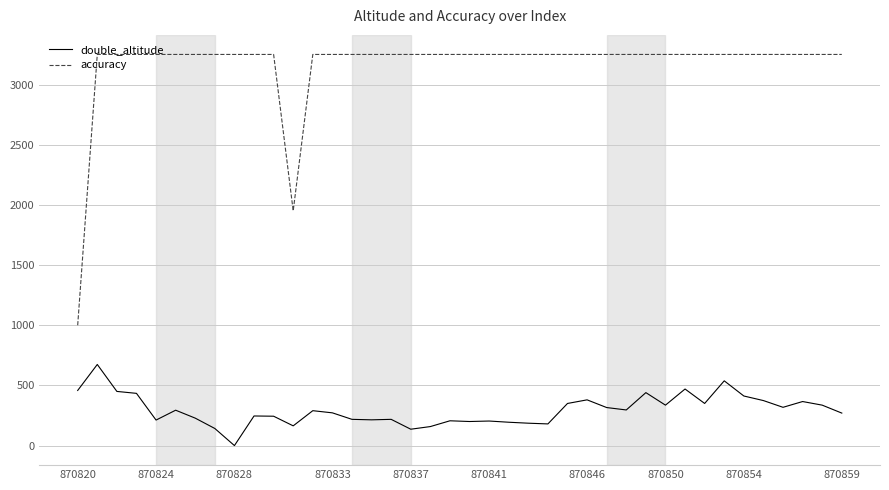

How many lines are shown in the chart?

2